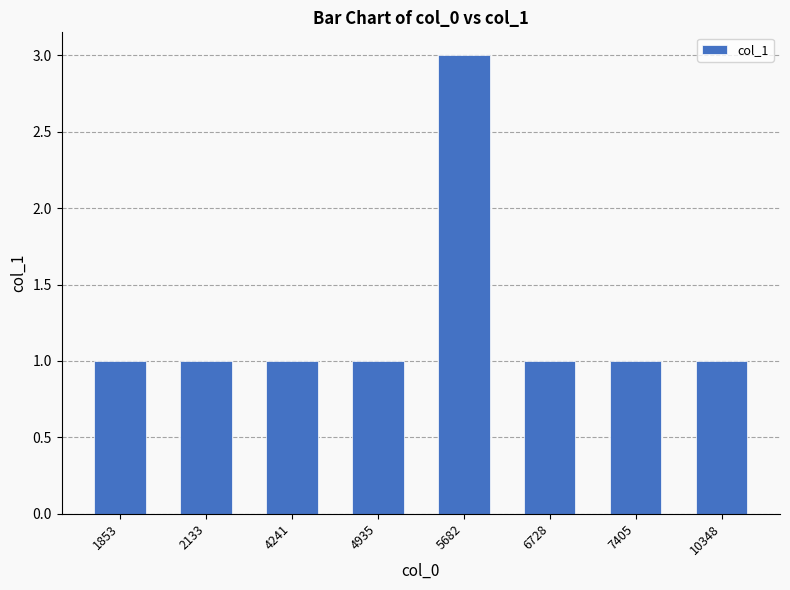

What is the value of the 1st bar from the left?

1